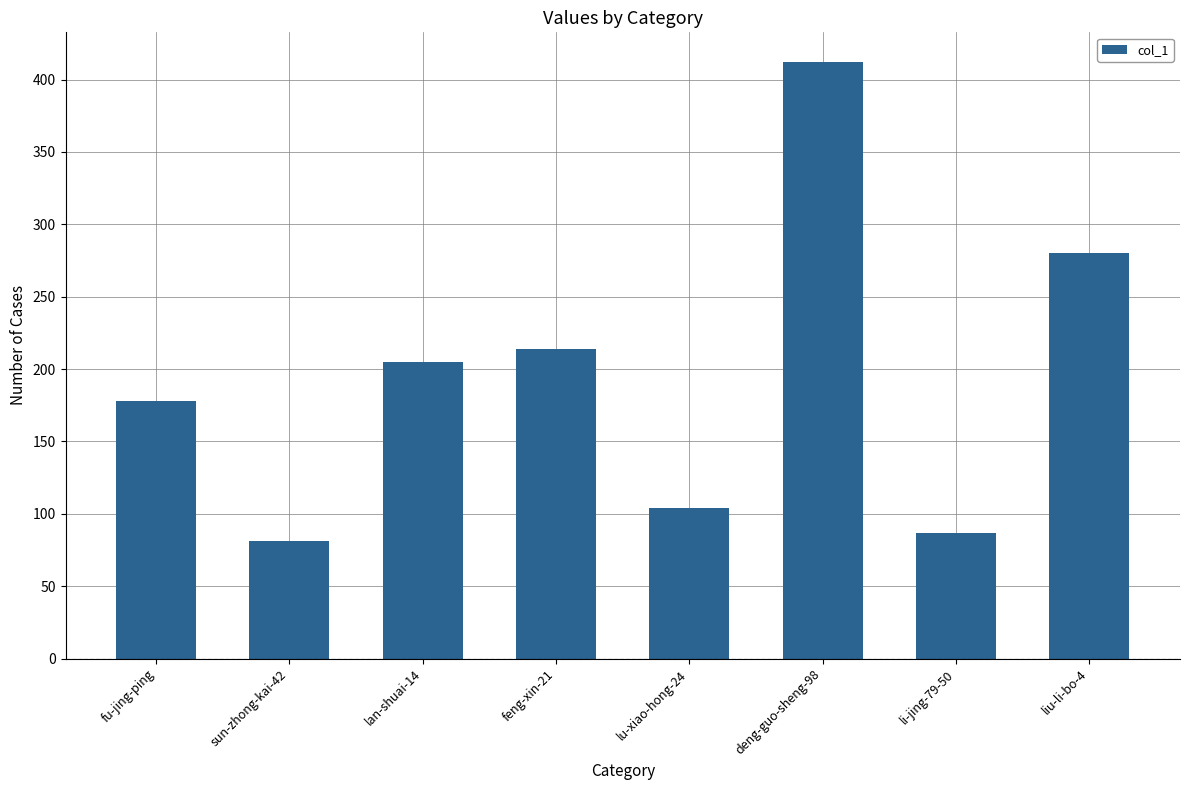

List the labels in order of value, smallest first.

sun-zhong-kai-42, li-jing-79-50, lu-xiao-hong-24, fu-jing-ping, lan-shuai-14, feng-xin-21, liu-li-bo-4, deng-guo-sheng-98